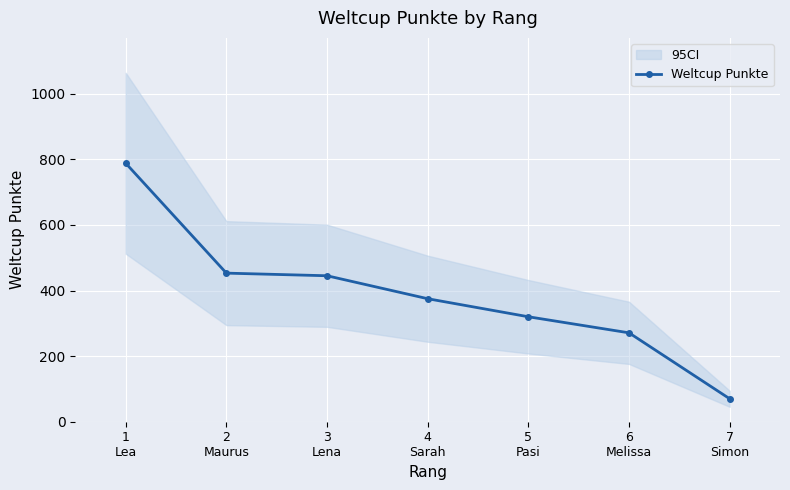

Rank the categories by value from lowest to highest.

7
Simon, 6
Melissa, 5
Pasi, 4
Sarah, 3
Lena, 2
Maurus, 1
Lea